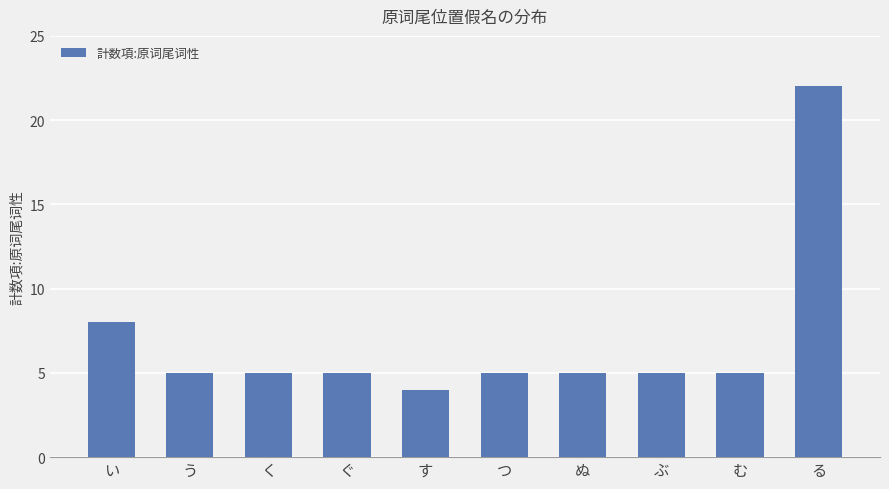

True or false: the data shows 8 at い.

True